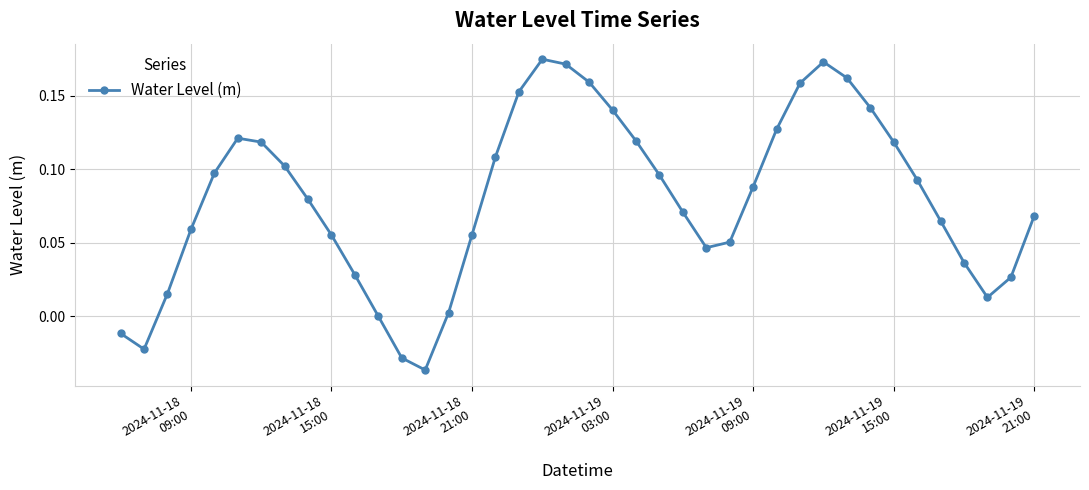

True or false: there are more than 2 points higher than both neighbors.

True